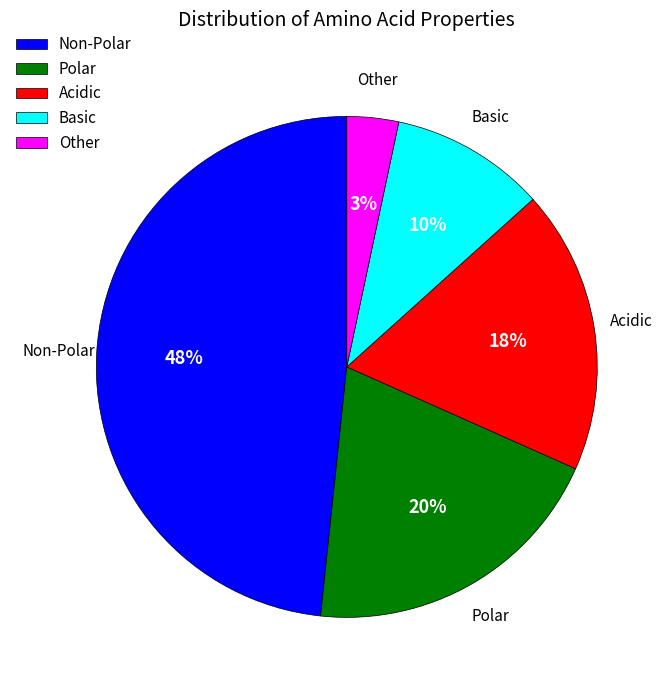

True or false: Other accounts for 3% of the total.

True